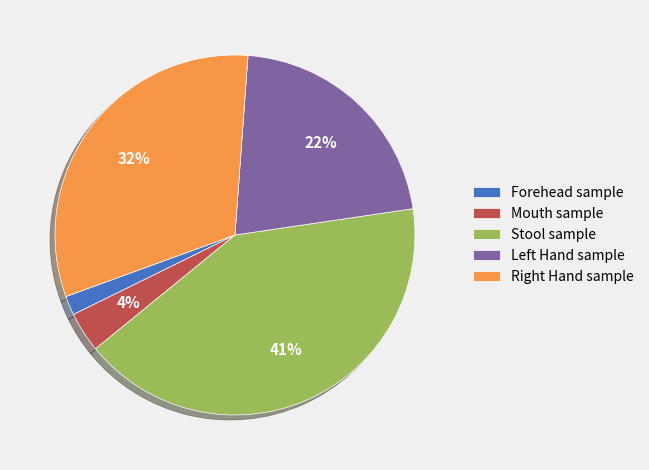

The Forehead sample slice represents 2% of the pie. True or false?

True